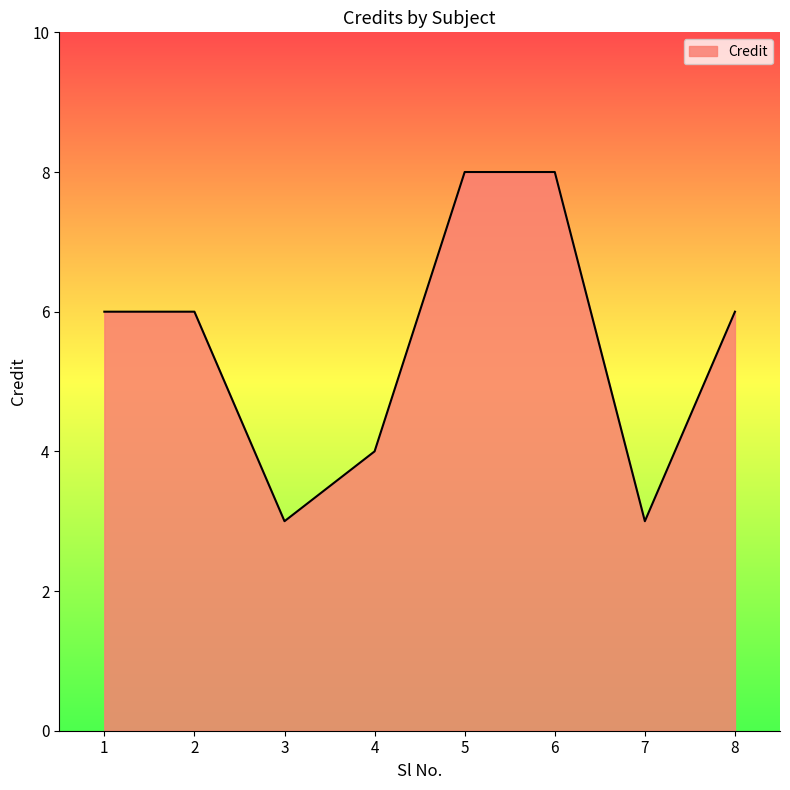

Count the values in the range 4 to 8.

6